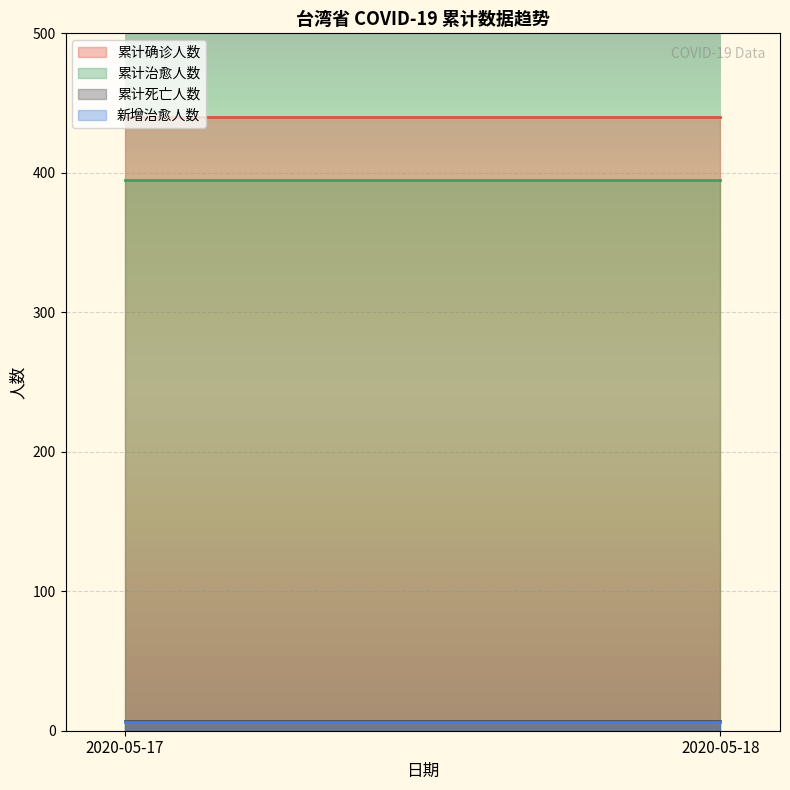

What is the difference between the highest and lowest values at 2020-05-18?

434